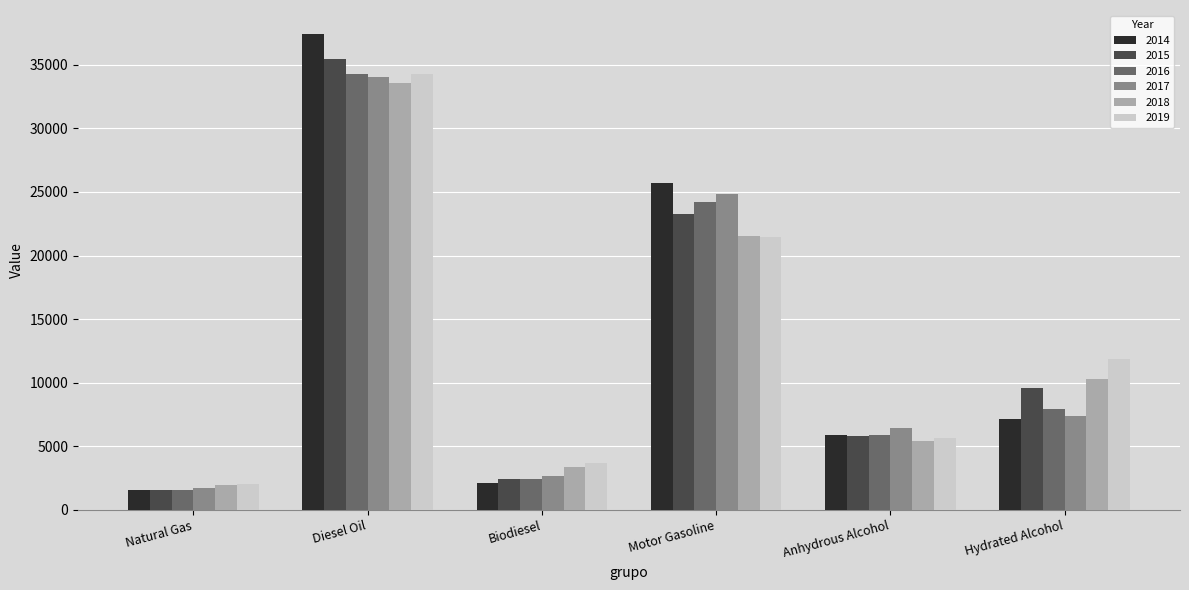

Which series has the largest range (max minus min)?

2014